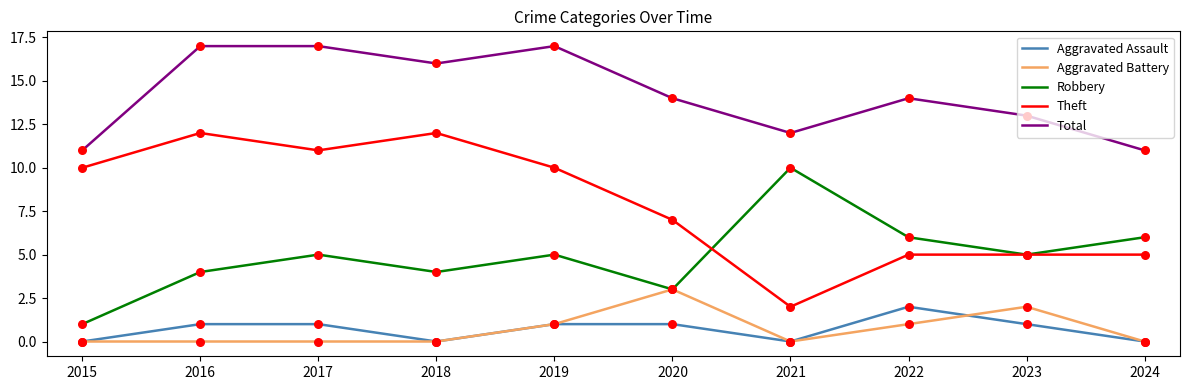

What is the total value across all series at 2019?

34